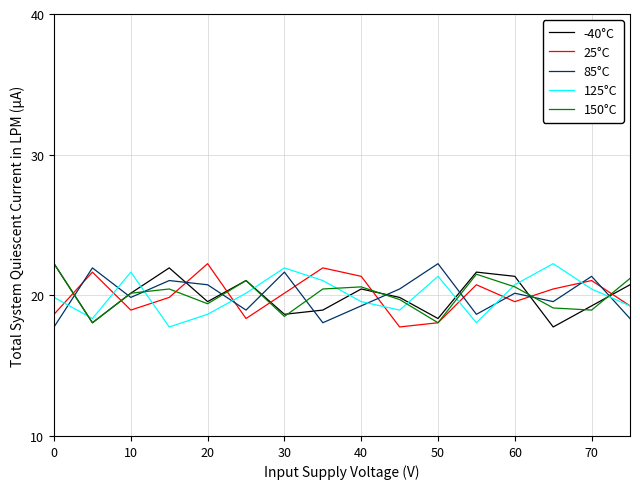

What is the minimum value for 125°C?

17.8